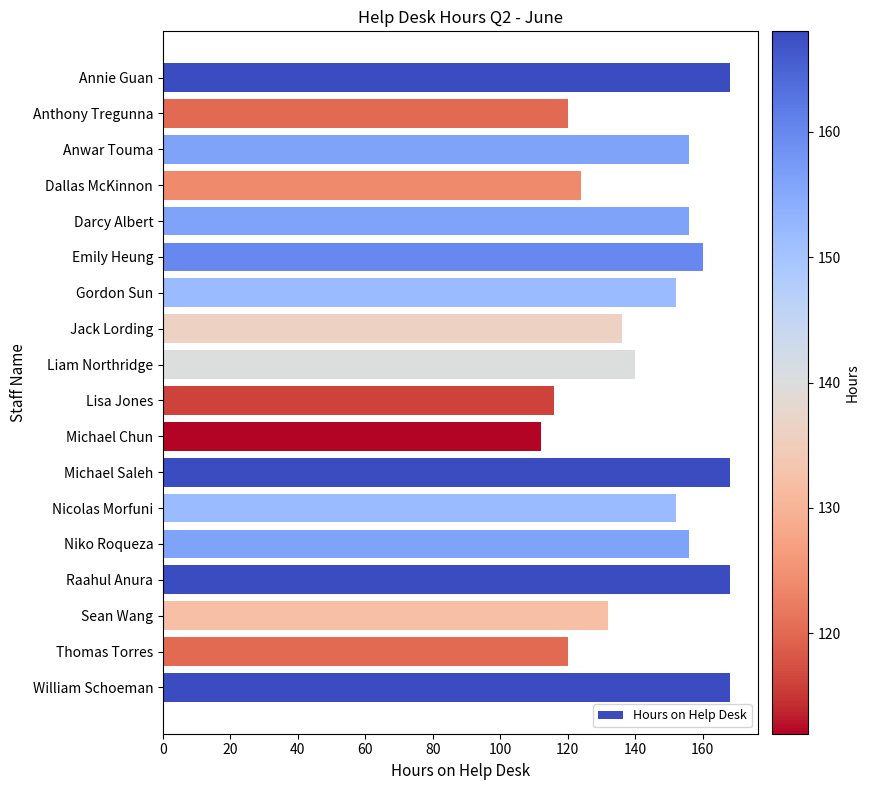

What is the difference between the second highest and minimum values?

56